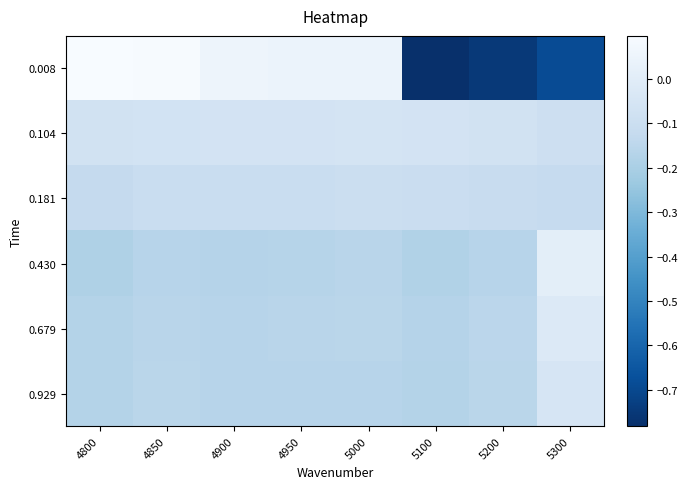

How many series are shown in this chart?

6